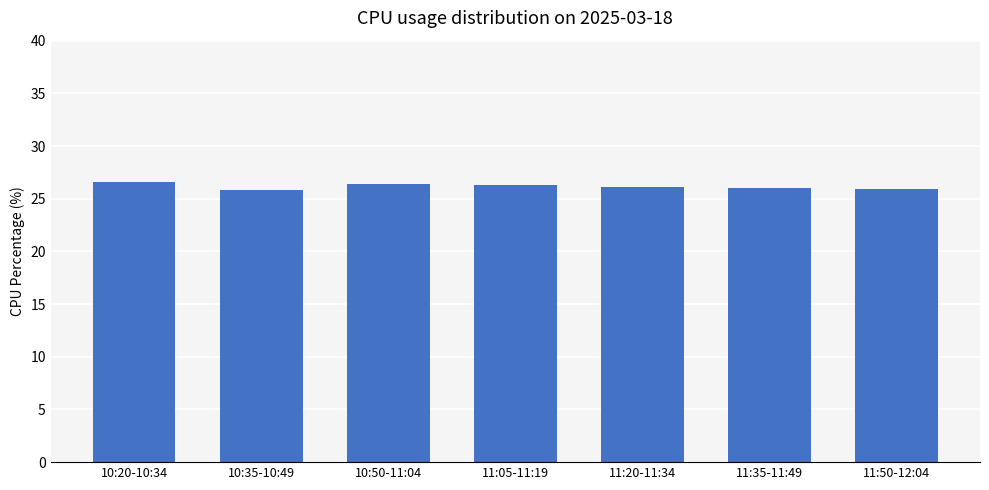

What is the sum of all values?

183.1